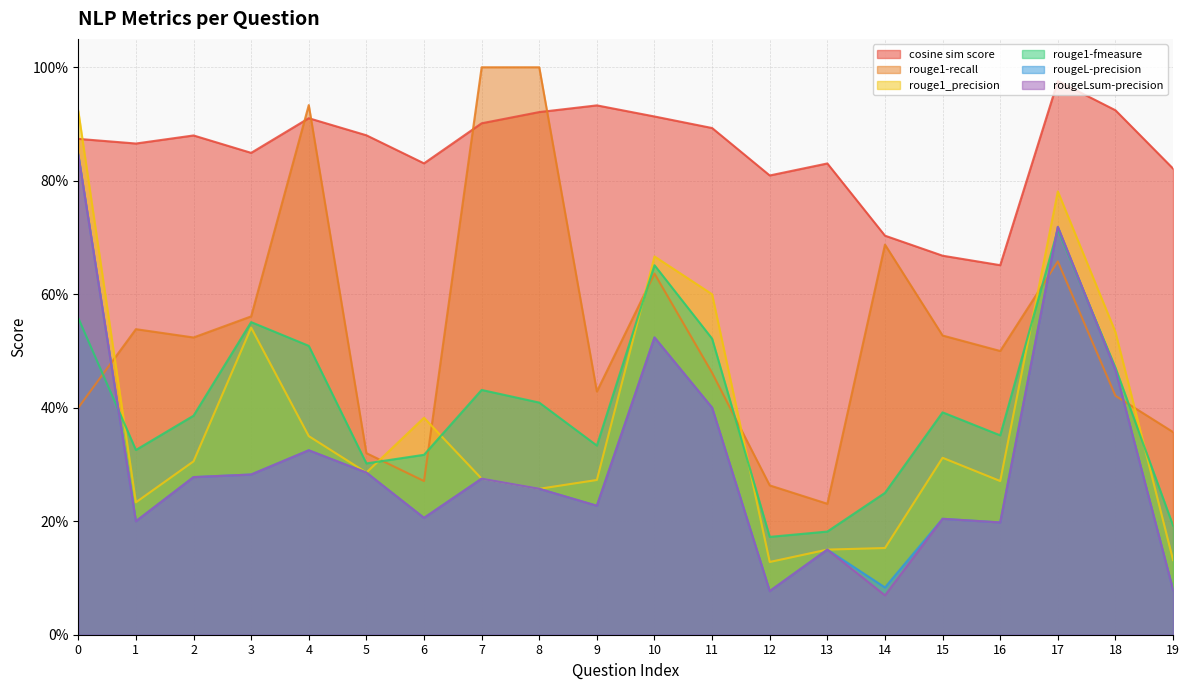

Rank the categories by rouge1-fmeasure value from lowest to highest.

12, 13, 19, 14, 5, 6, 1, 9, 16, 2, 15, 8, 7, 18, 4, 11, 3, 0, 10, 17